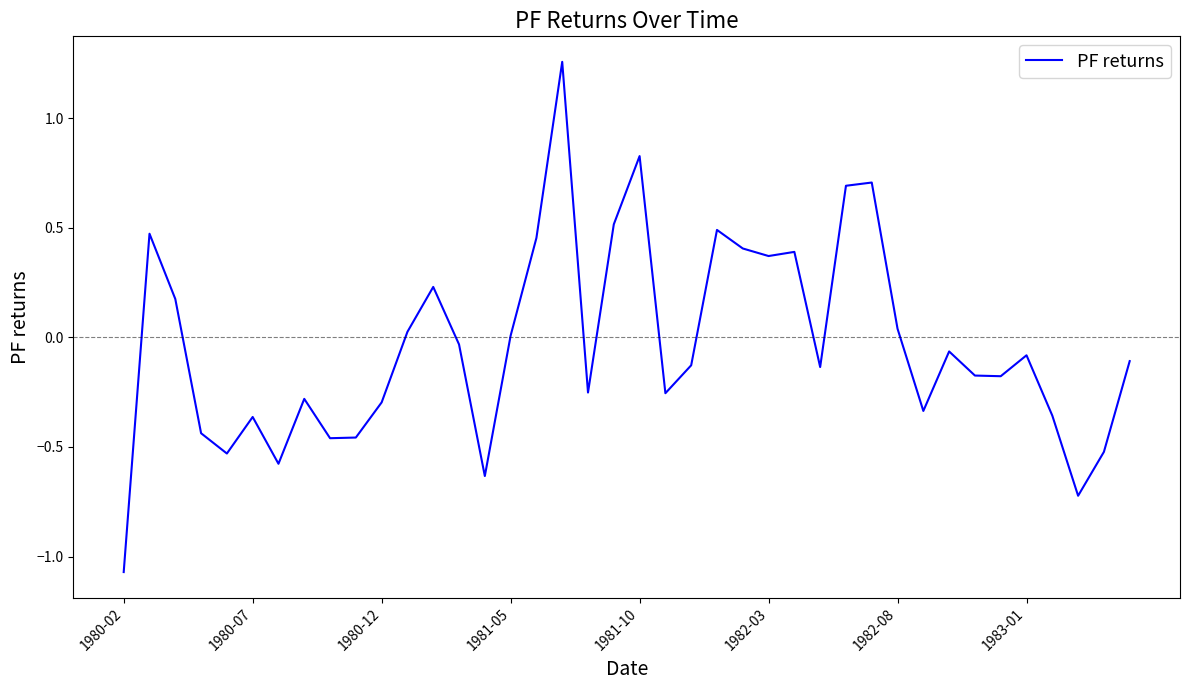

Does the chart have visible grid lines?

No